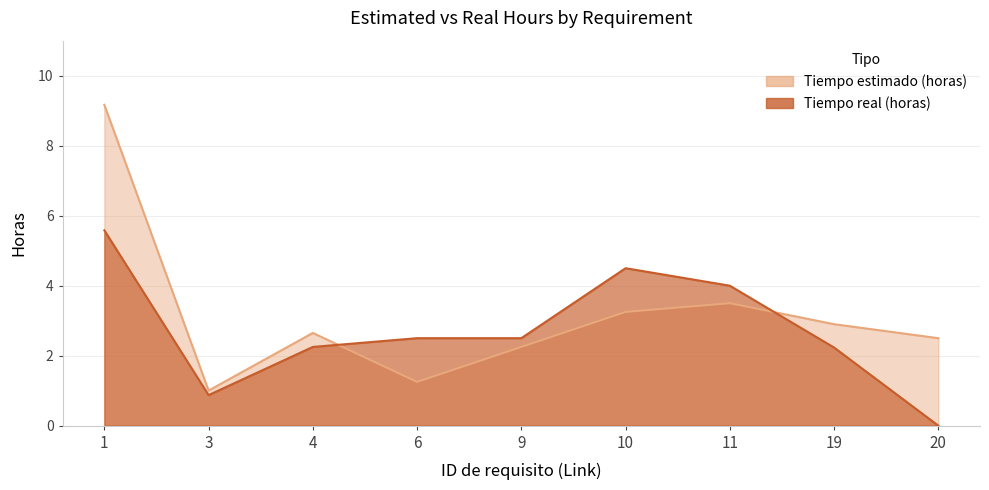

What is the spread (max minus min) of values at 11?

0.5